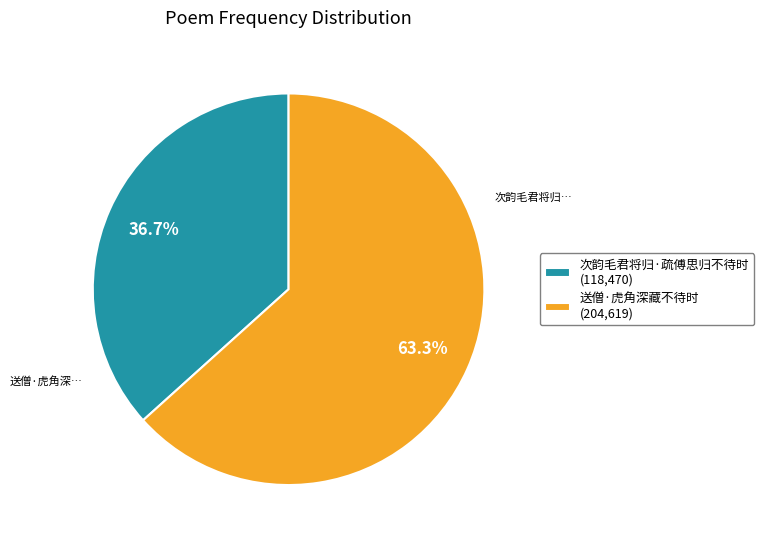

Which slice is the smallest?

次韵毛君将归·疏傅思归不待时